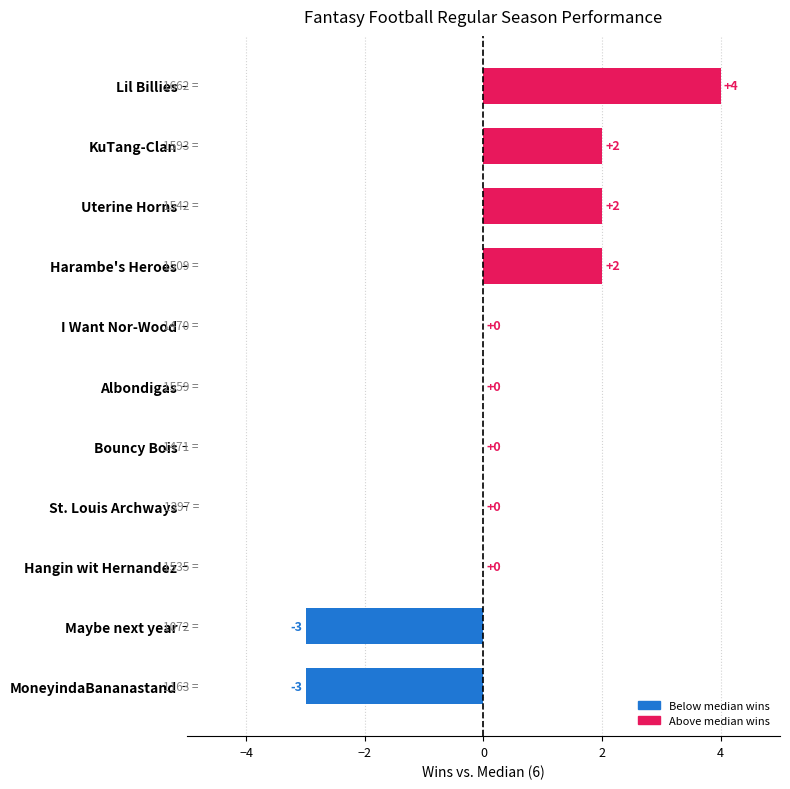

Count the number of categories in the chart.

11